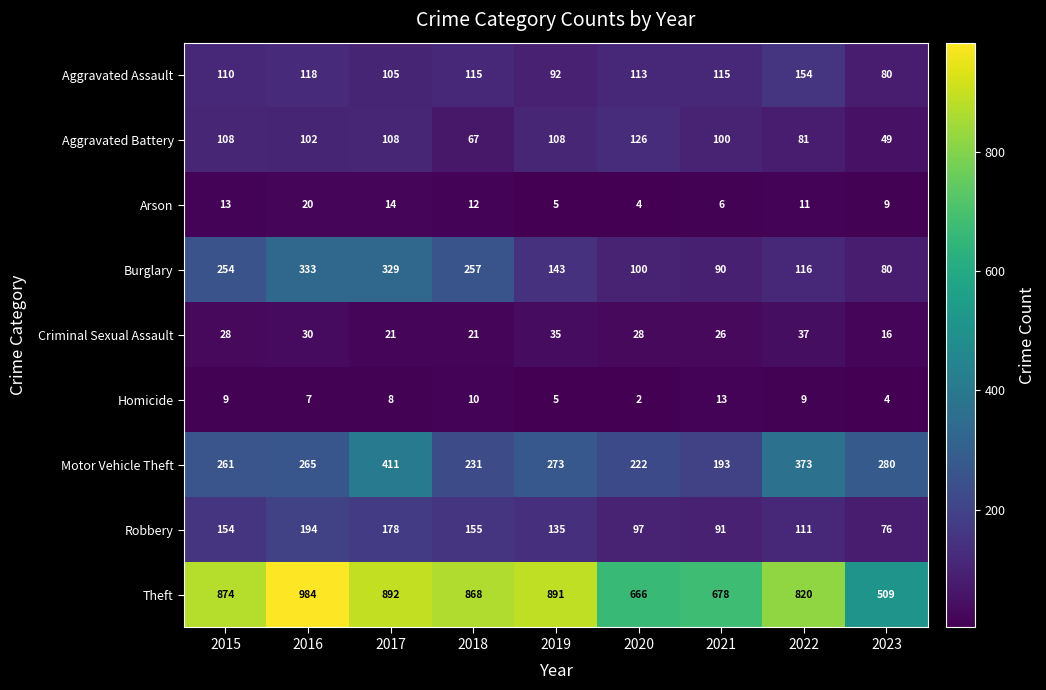

What is the approximate value of Aggravated Assault at 2018, to the nearest 5?

115